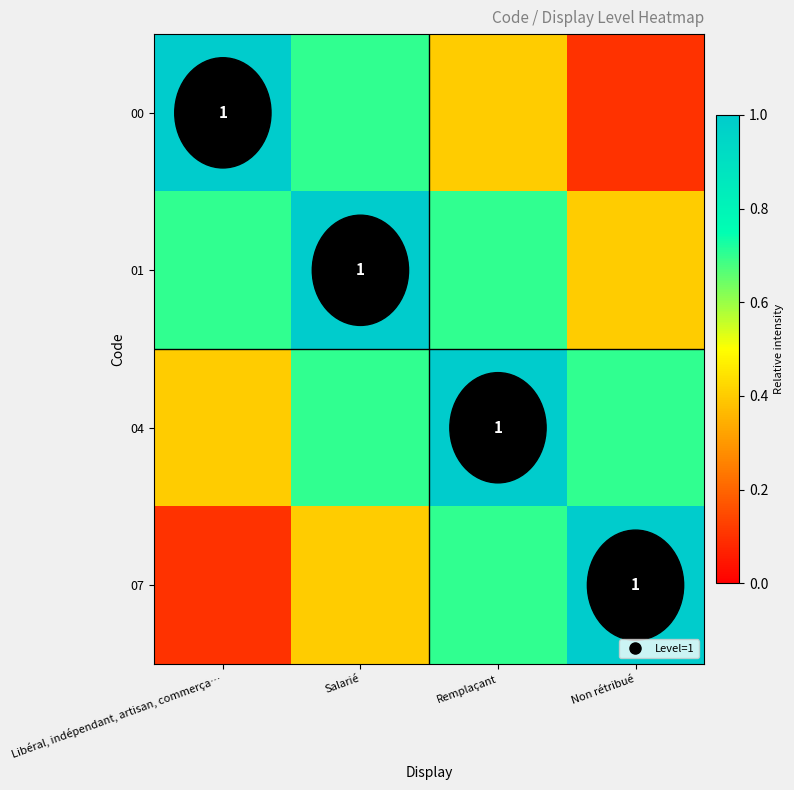

What is the difference between the maximum and minimum values in the 04 series?

0.6